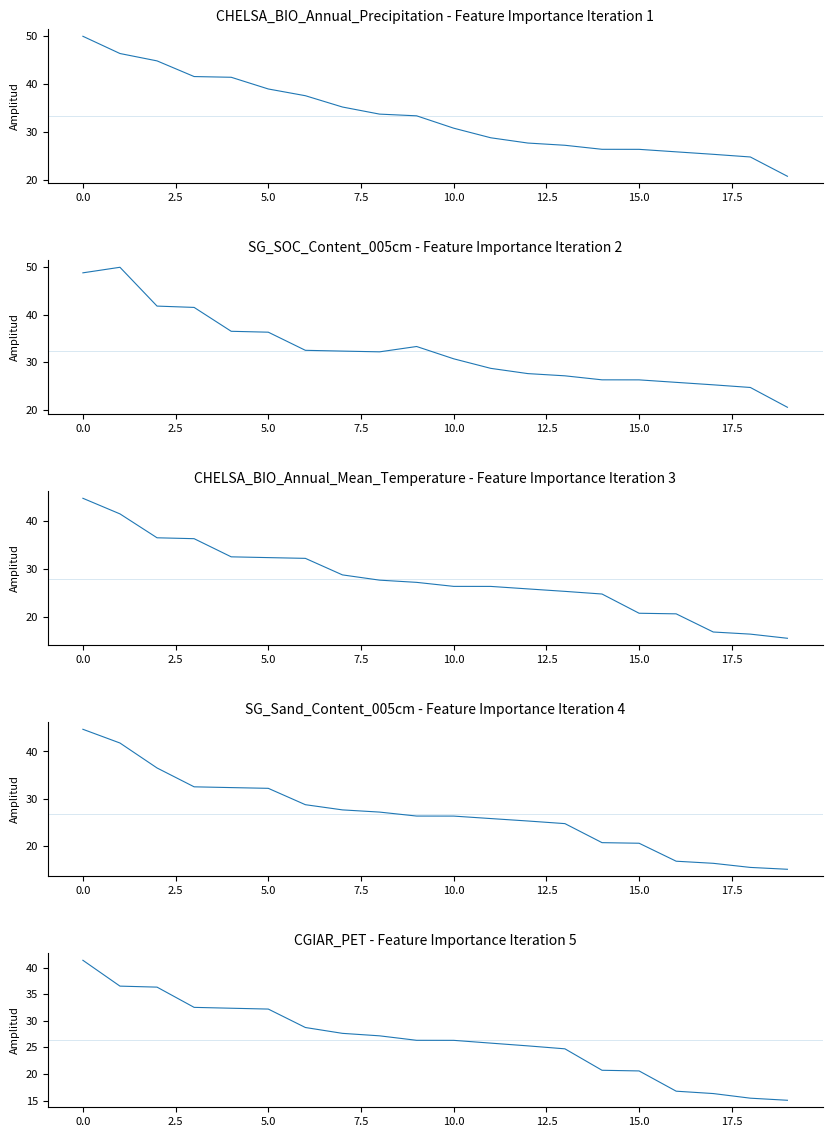

Count the number of data series in this chart.

5